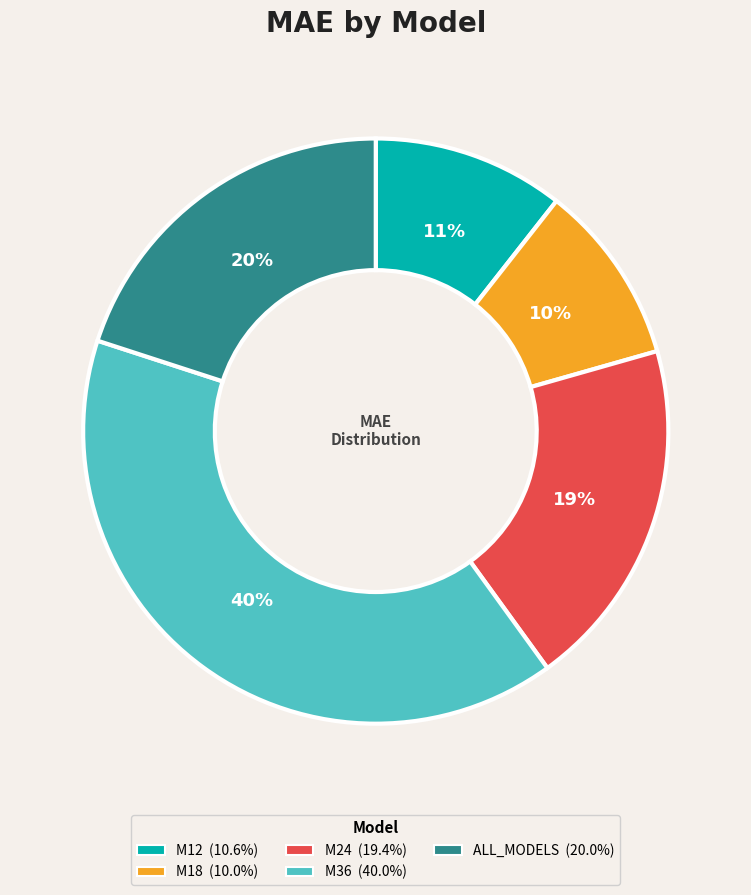

To the nearest percent, what is the difference between the largest and smallest slice percentages?

30%